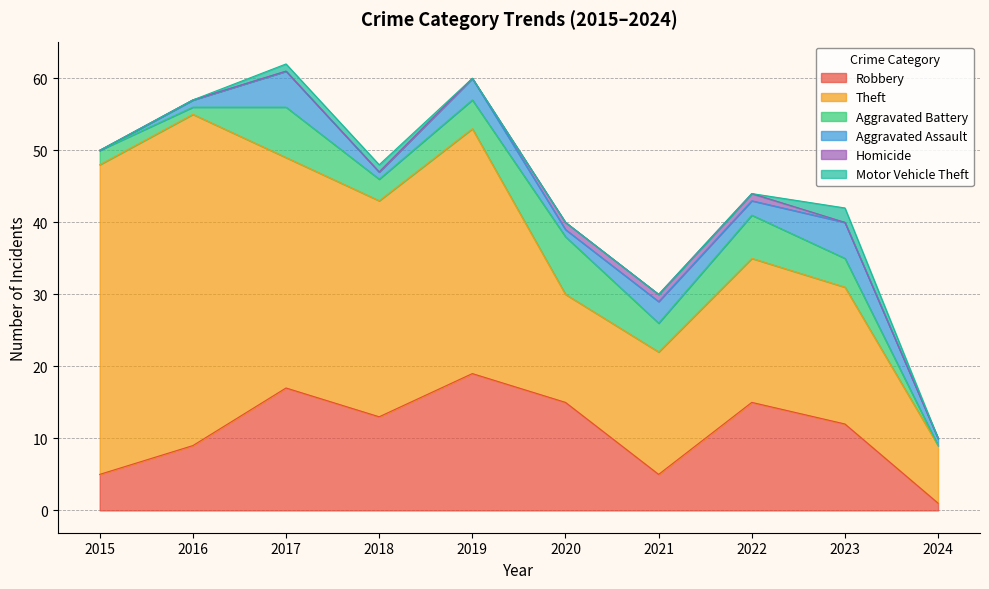

What is the difference between the maximum and minimum values in the Robbery series?

18